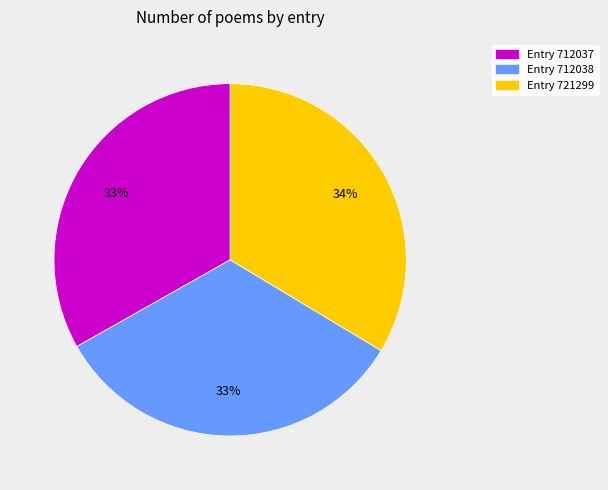

Does any single category account for the majority?

No